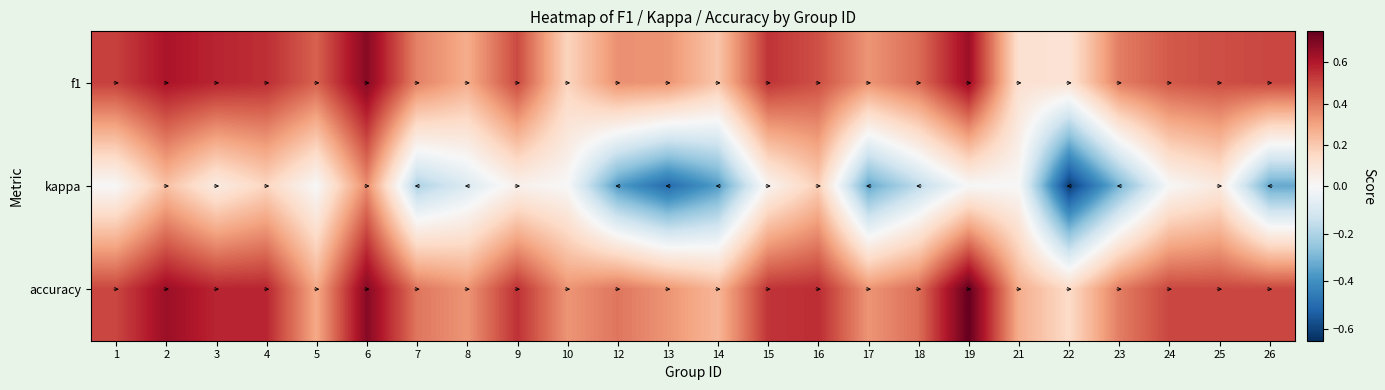

The kappa series shows -0.6 at 22. True or false?

True